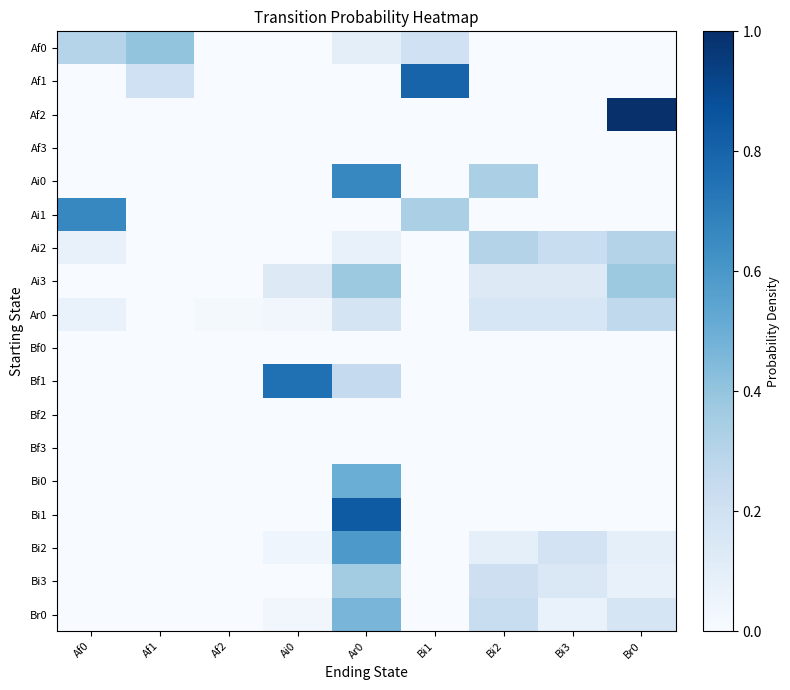

At which category is the sum across all series the highest?

Ar0